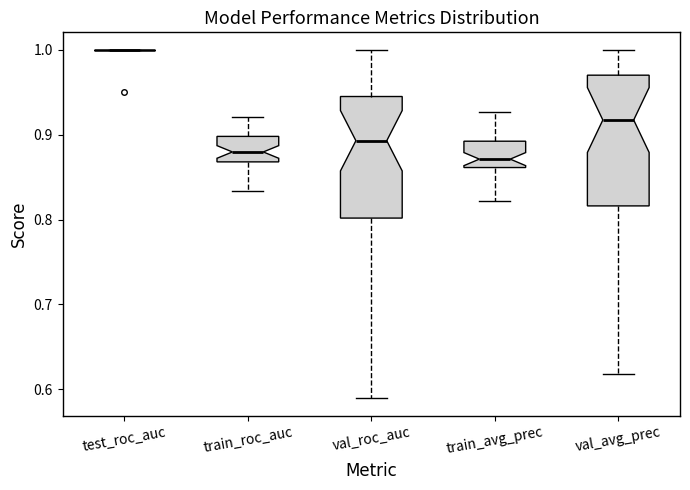

Reading left to right, read every box against the y-axis: the position of its median line, the range the box covers, and the ends of its whiskers. The values are not printed on the chart, so give them approximately, as read against the axis.

test_roc_auc: box collapsed to a line at 1.00, whiskers 1.00 to 1.00
train_roc_auc: median 0.88, box 0.87 to 0.90, whiskers 0.83 to 0.92
val_roc_auc: median 0.89, box 0.80 to 0.94, whiskers 0.59 to 1.00
train_avg_prec: median 0.87, box 0.86 to 0.89, whiskers 0.82 to 0.93
val_avg_prec: median 0.92, box 0.82 to 0.97, whiskers 0.62 to 1.00